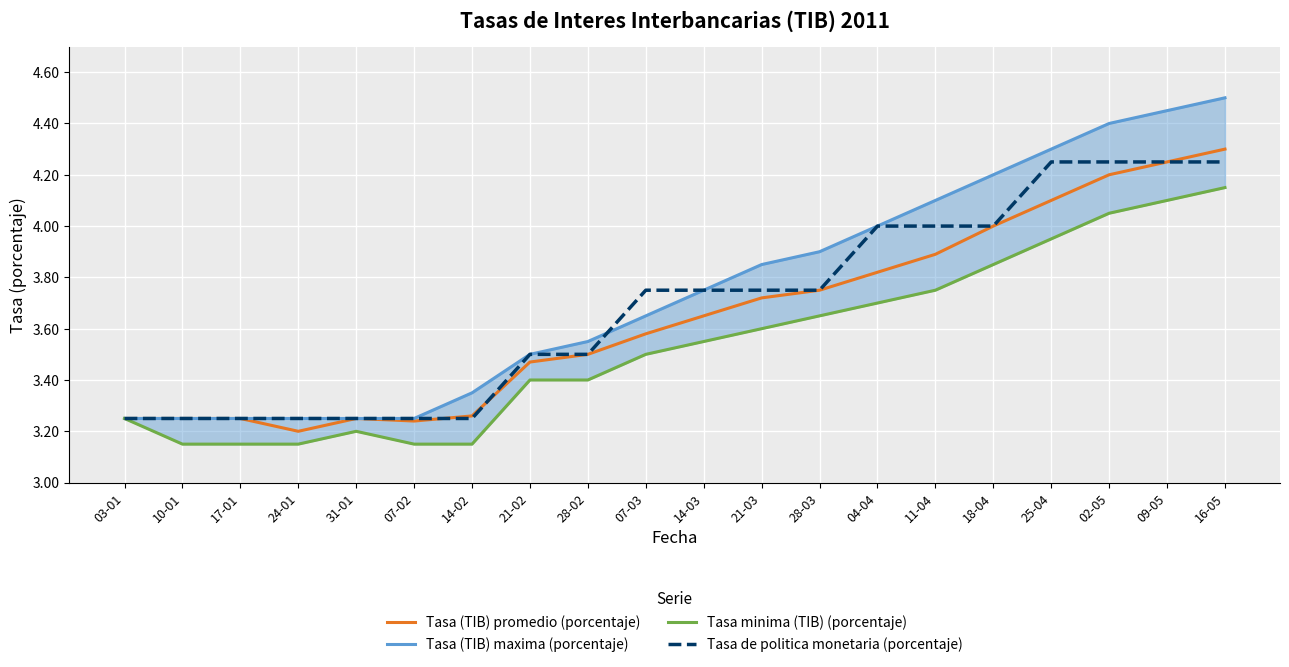

True or false: Tasa (TIB) promedio (porcentaje) and Tasa de politica monetaria (porcentaje) cross at least once.

True